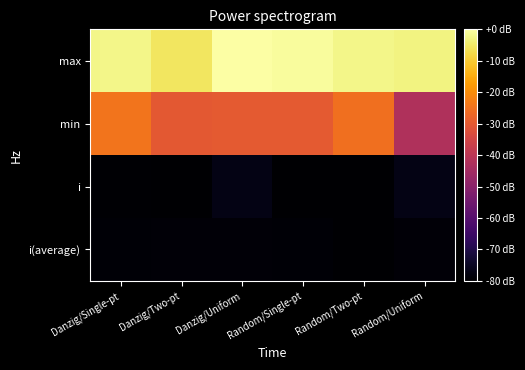

Which label corresponds to the smallest value in the chart?

Danzig/Two-pt